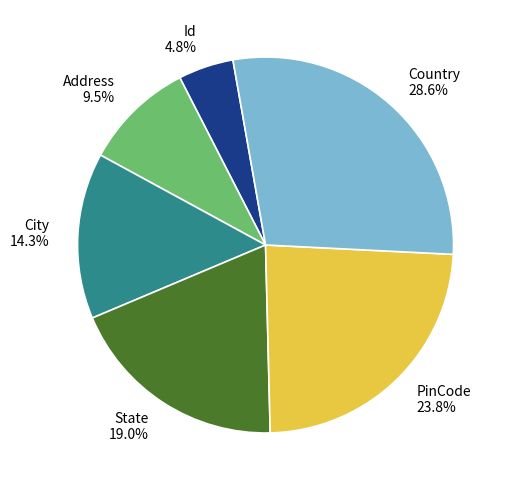

How many slices are in this pie chart?

6